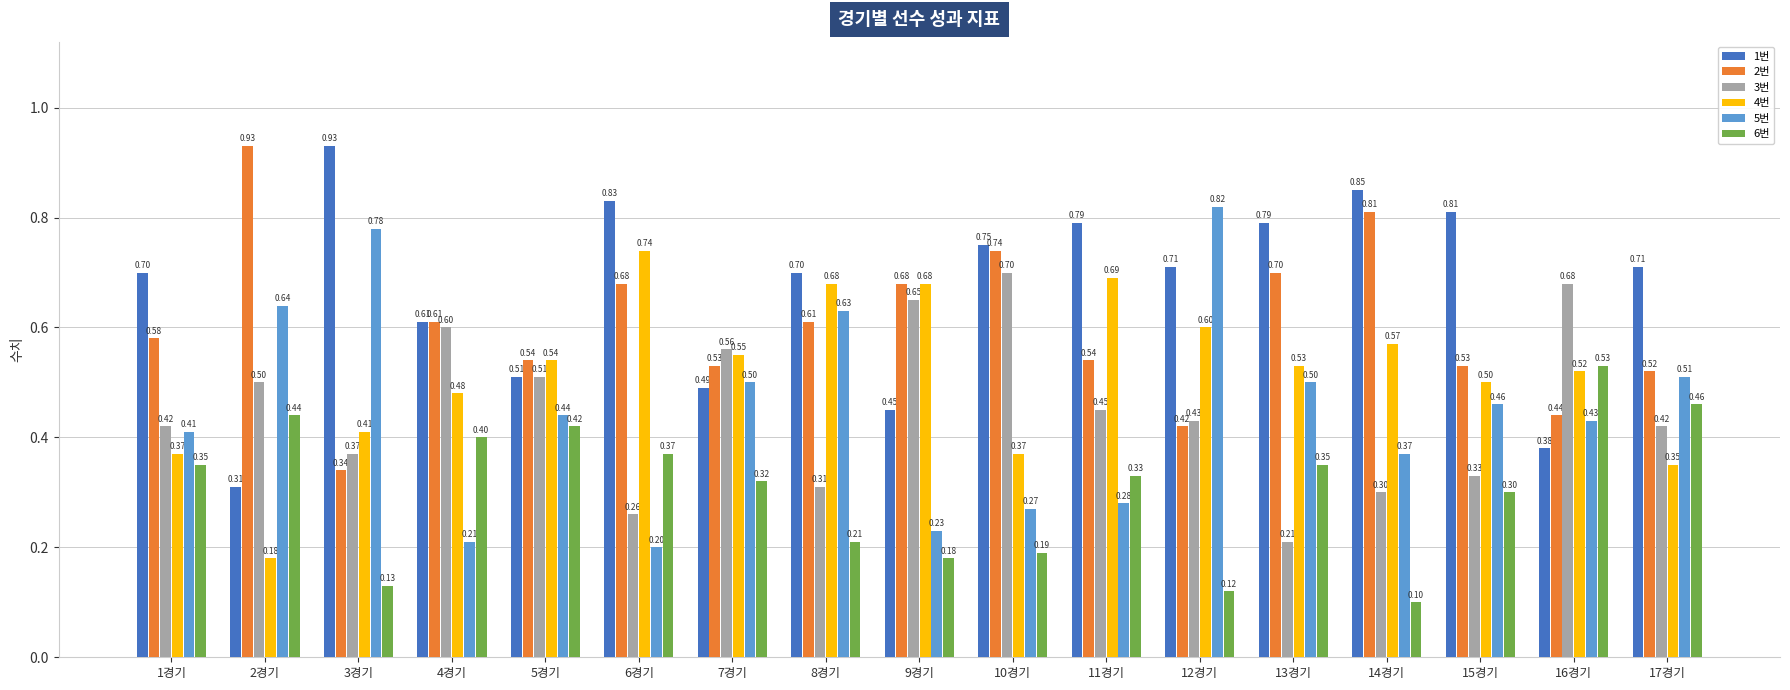

What is the label of the 9th bar from the right?

9경기